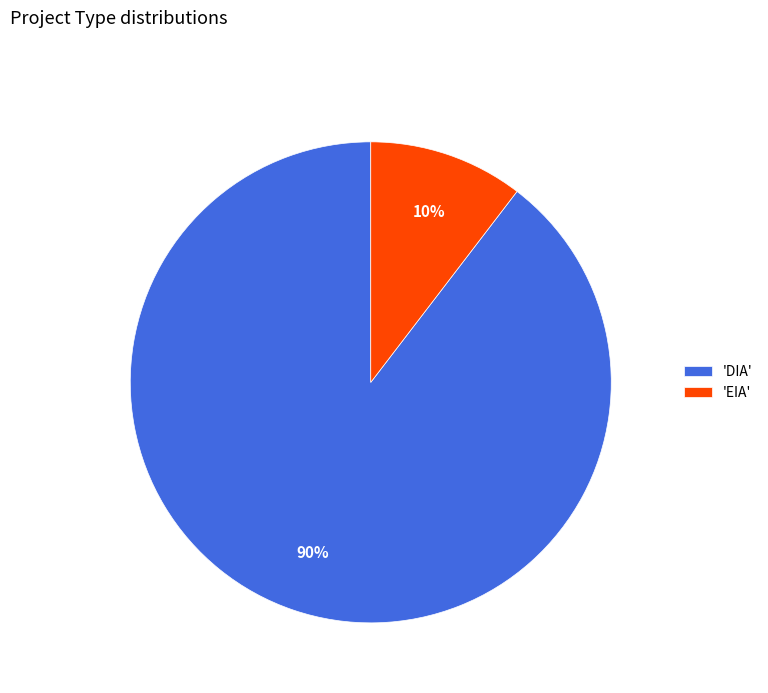

Is there any slice that represents more than half of the pie?

Yes